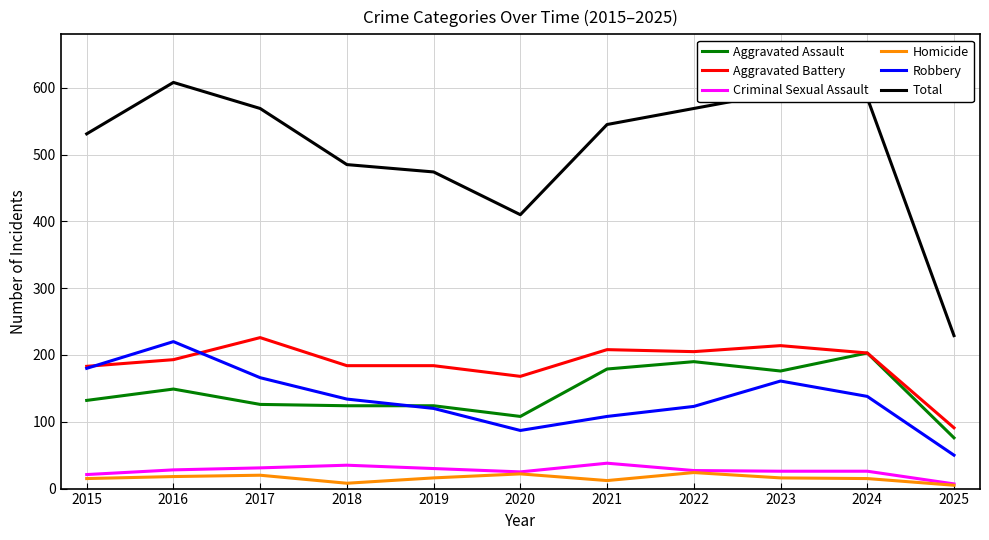

The value of Aggravated Battery at 2017 is 137. True or false?

False